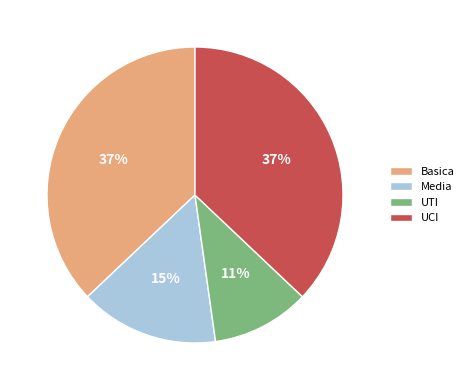

How many segments does this pie chart have?

4